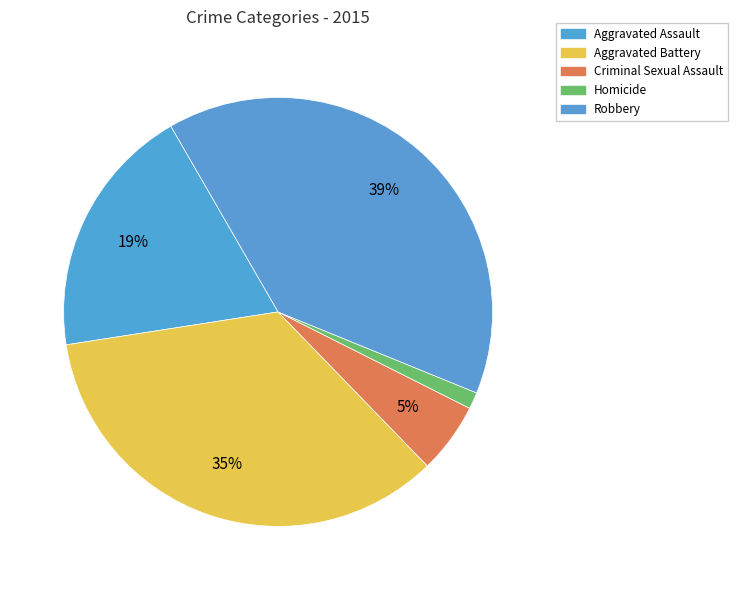

Rank the categories by value from lowest to highest.

Homicide, Criminal Sexual Assault, Aggravated Assault, Aggravated Battery, Robbery